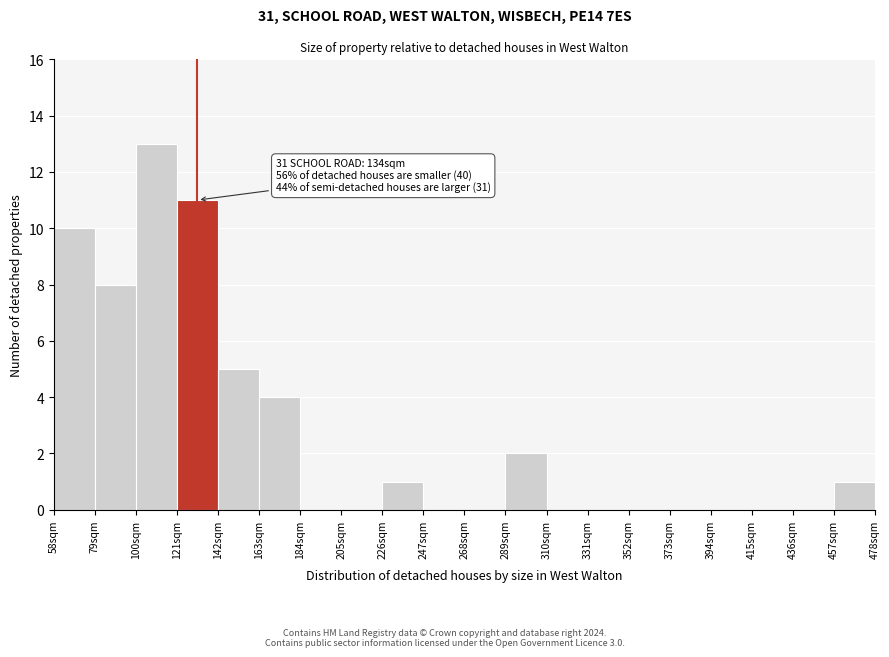

Which range on the x-axis has the tallest bar?

100 to 121